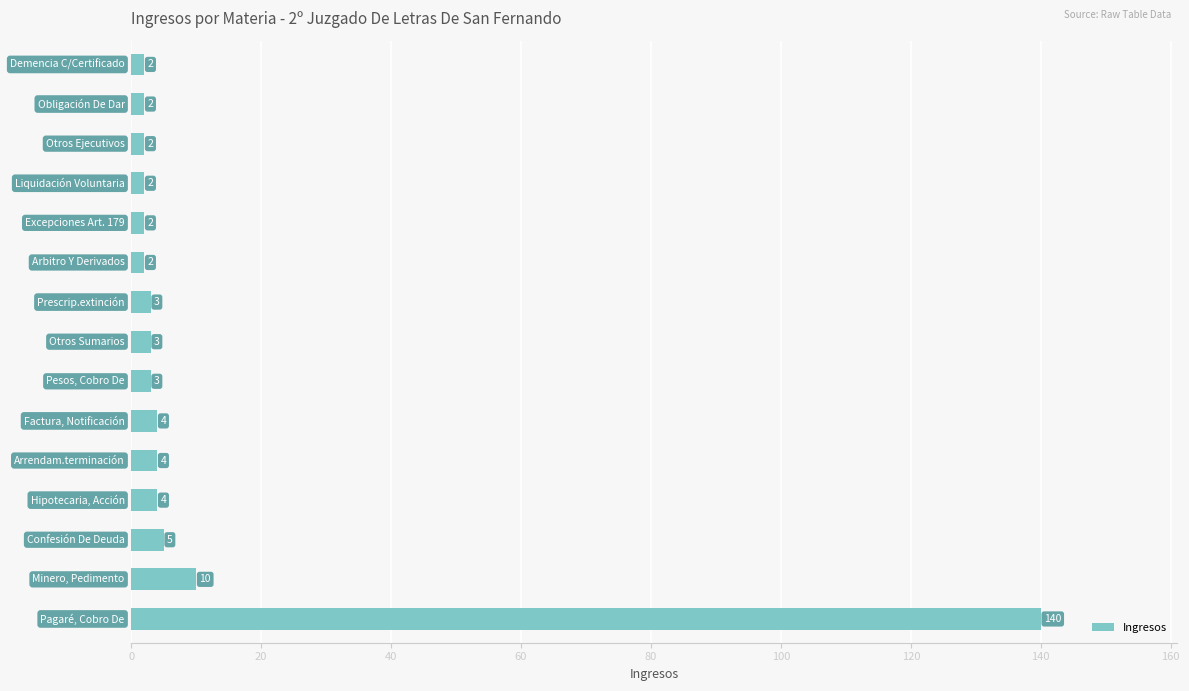

What is the difference between the maximum and minimum values?

138